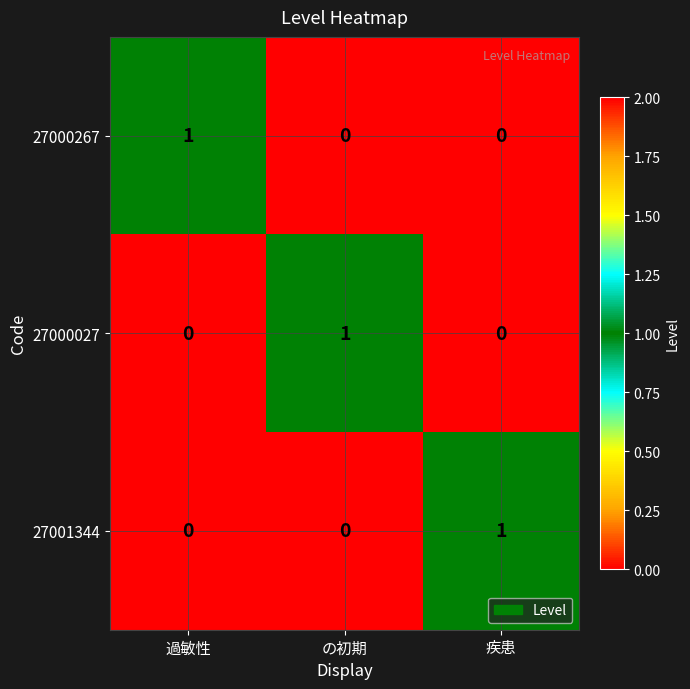

What is the difference between the highest and lowest values at の初期?

1